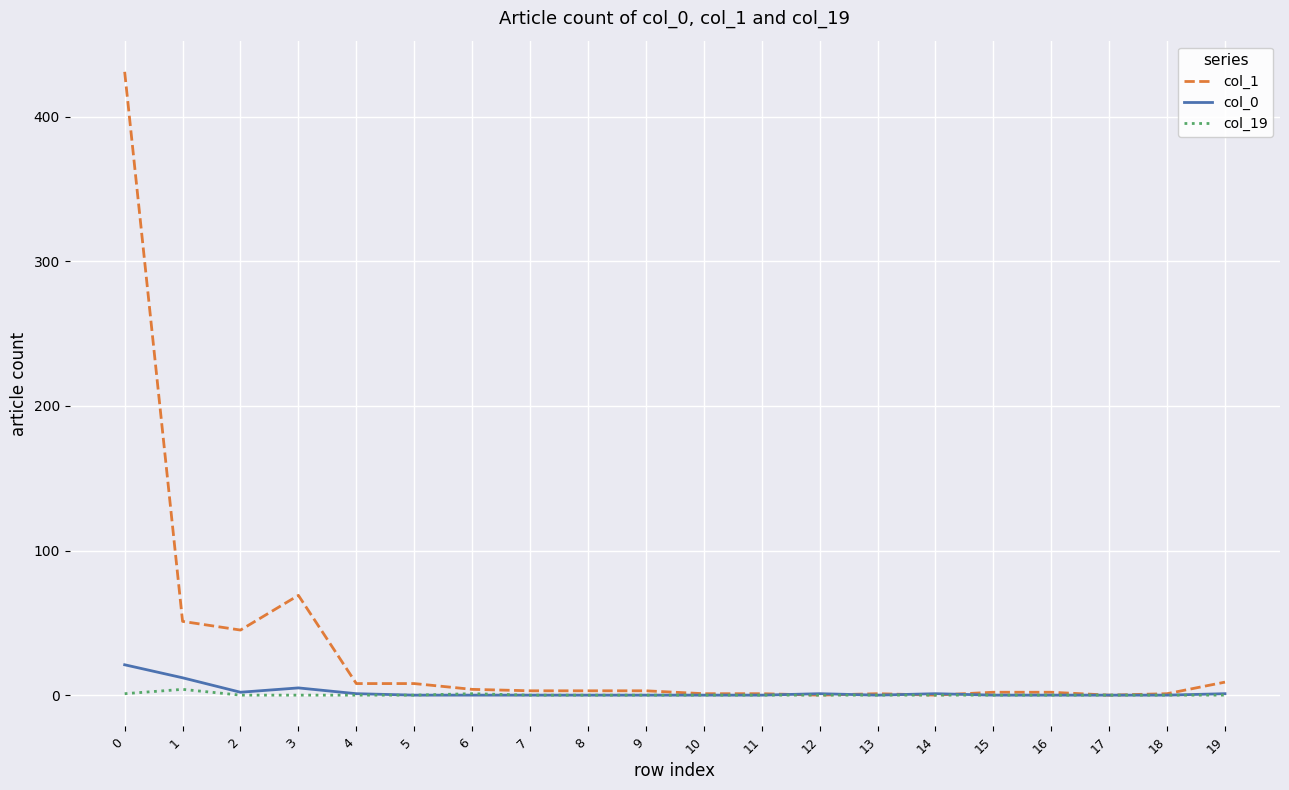

Which series has the largest range (max minus min)?

col_1